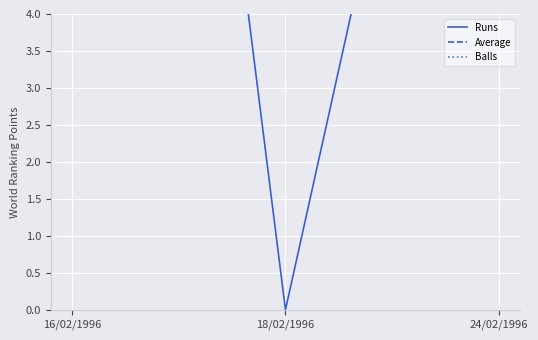

The value of Average at 16/02/1996 is 9.8. True or false?

False